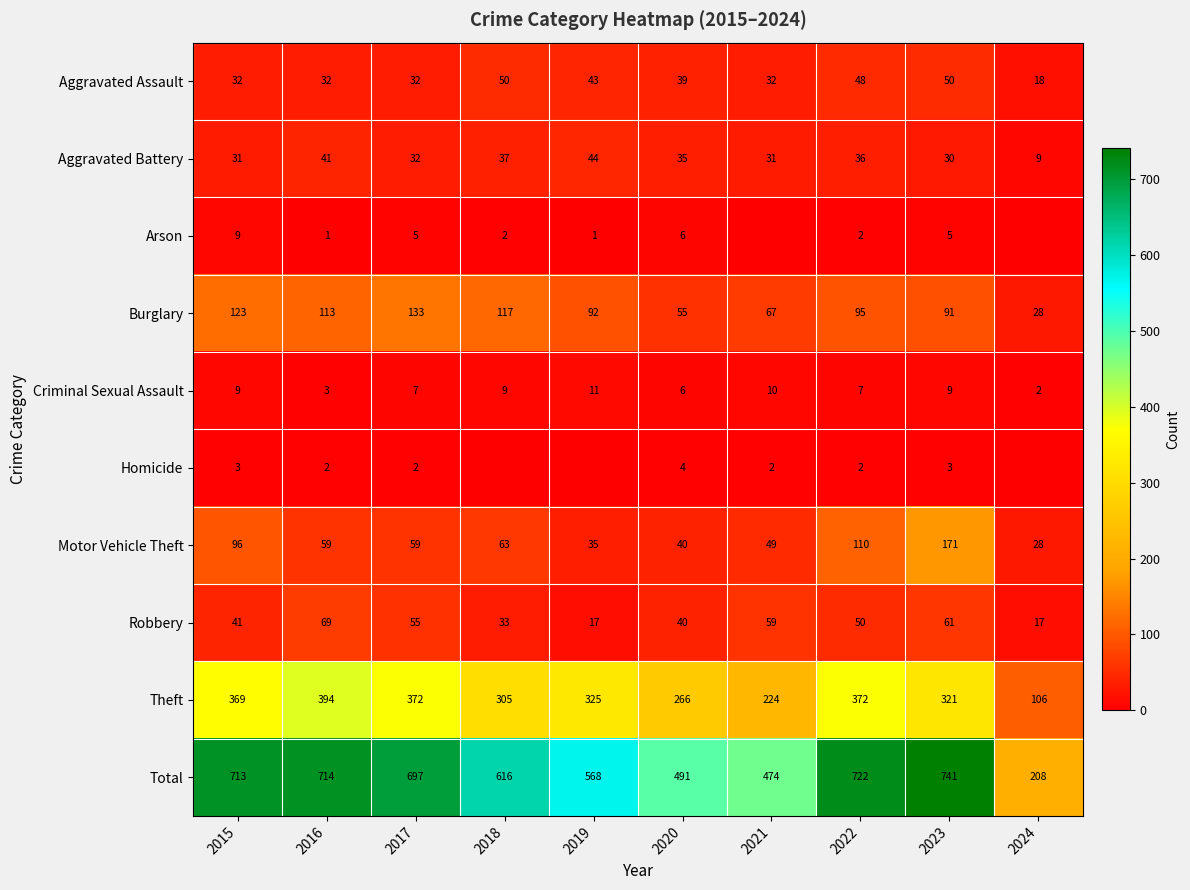

What is the sum of the Burglary values at 2015 and 2019?

215